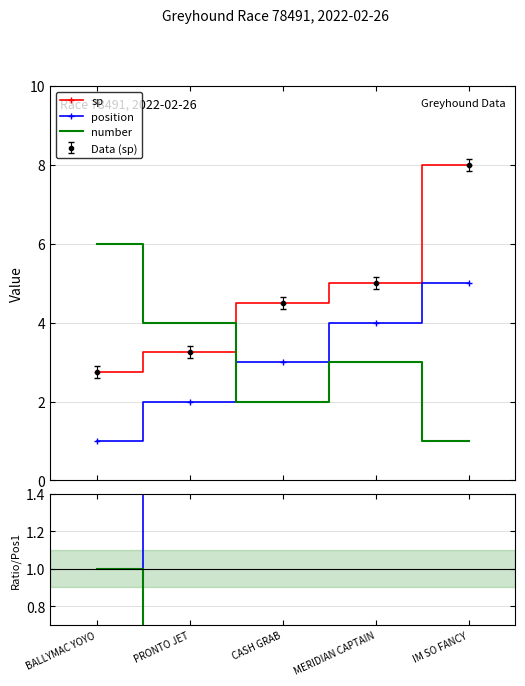

Where do number and pos/ref first cross each other?

PRONTO JET and CASH GRAB